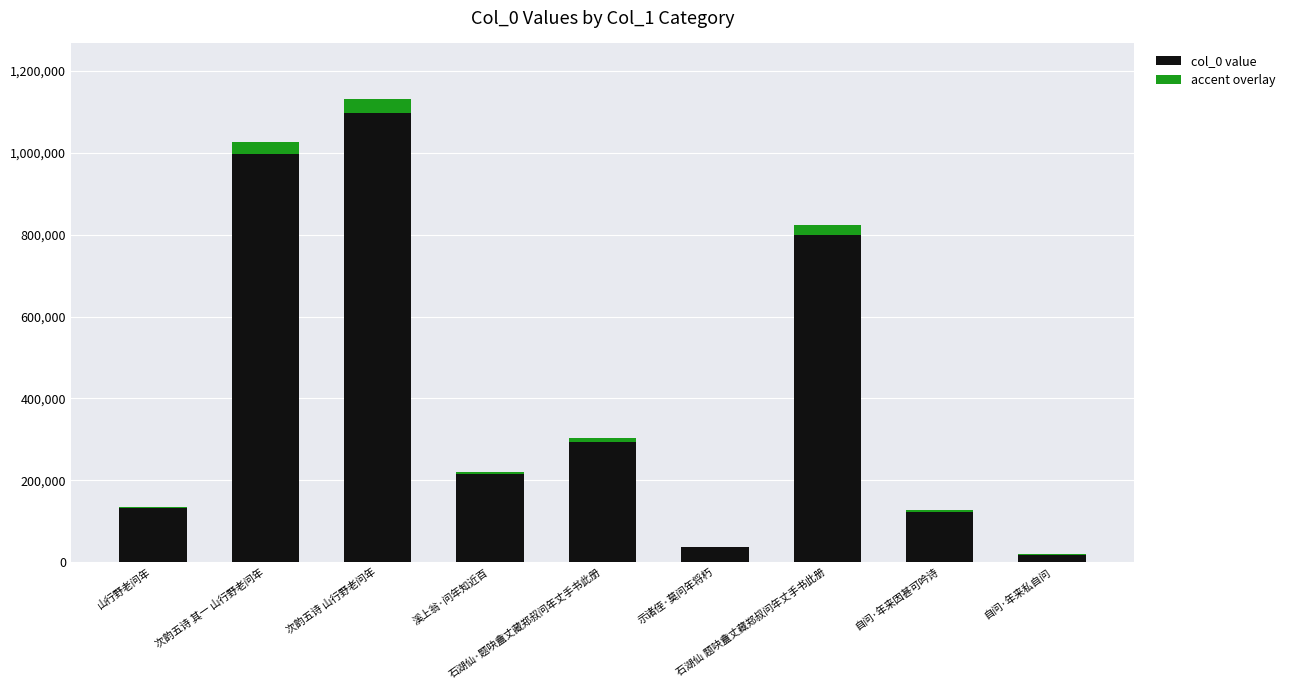

Reading left to right, extract all data points from this chart.

col_0 value: 山行野老问年=135346.0	次韵五诗 其一 山行野老问年=1027504.0	次韵五诗 山行野老问年=1131298.0	溪上翁·问年知近百=221385.0	石湖仙·题吷盦丈藏郑叔问年丈手书此册=303746.0	示诸侄·莫问年将朽=37885.0	石湖仙 题吷盦丈藏郑叔问年丈手书此册=823914.0	自问·年来因甚可吟诗=126368.0	自问·年来私自问=19027.0
accent overlay: 山行野老问年=4060.4	次韵五诗 其一 山行野老问年=30825.1	次韵五诗 山行野老问年=33938.9	溪上翁·问年知近百=6641.5	石湖仙·题吷盦丈藏郑叔问年丈手书此册=9112.4	示诸侄·莫问年将朽=1136.5	石湖仙 题吷盦丈藏郑叔问年丈手书此册=24717.4	自问·年来因甚可吟诗=3791.0	自问·年来私自问=570.8